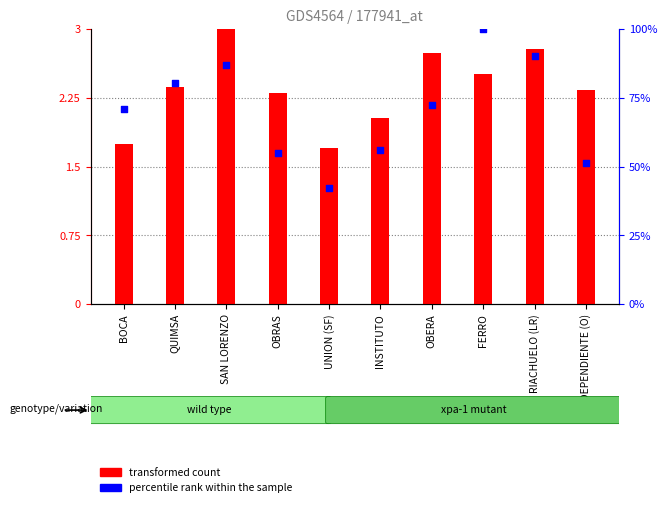

Is the value of transformed count at SAN LORENZO greater than the value of percentile rank within the sample at RIACHUELO (LR)?

No